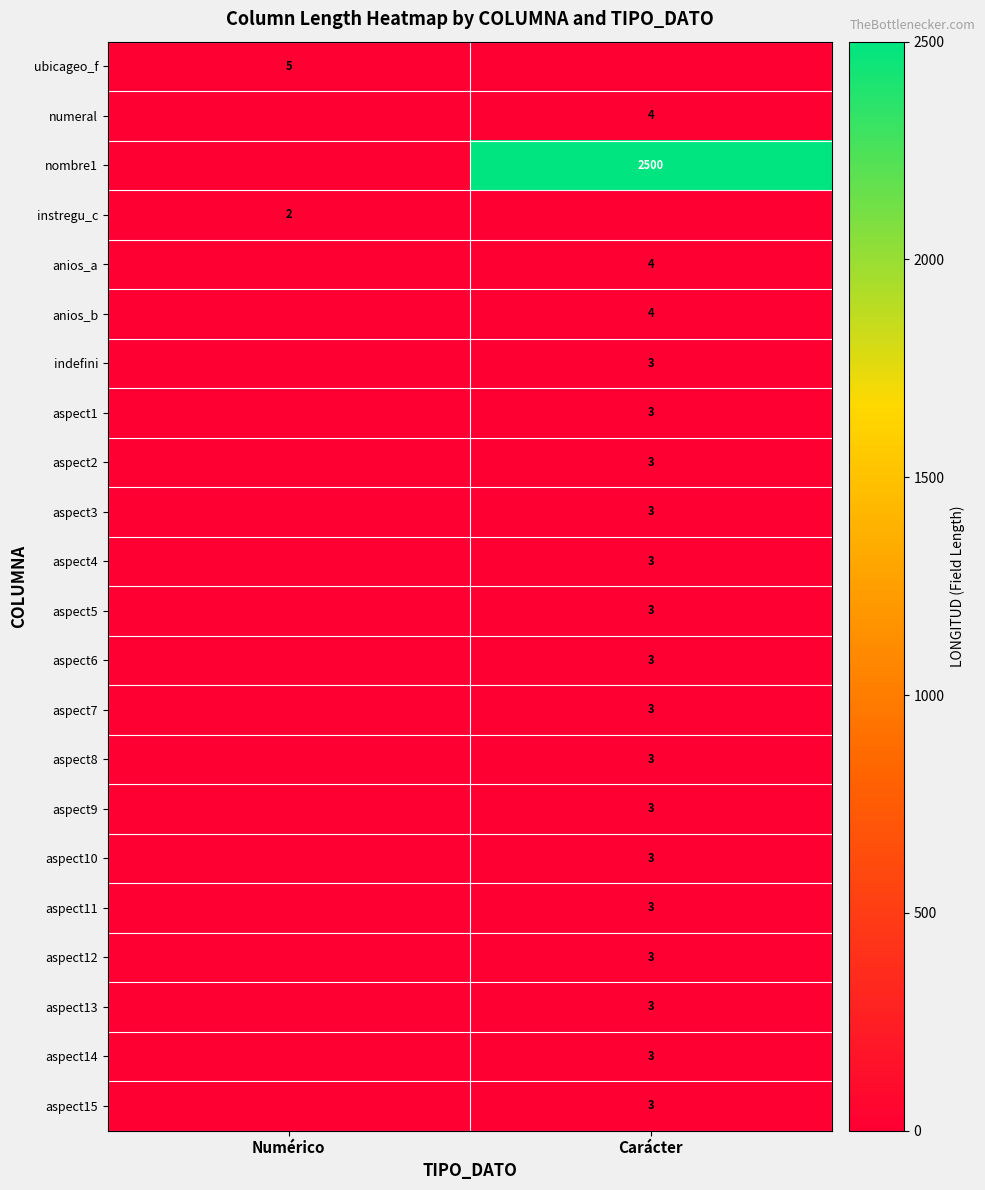

The value of anios_b at Carácter is 7. True or false?

False